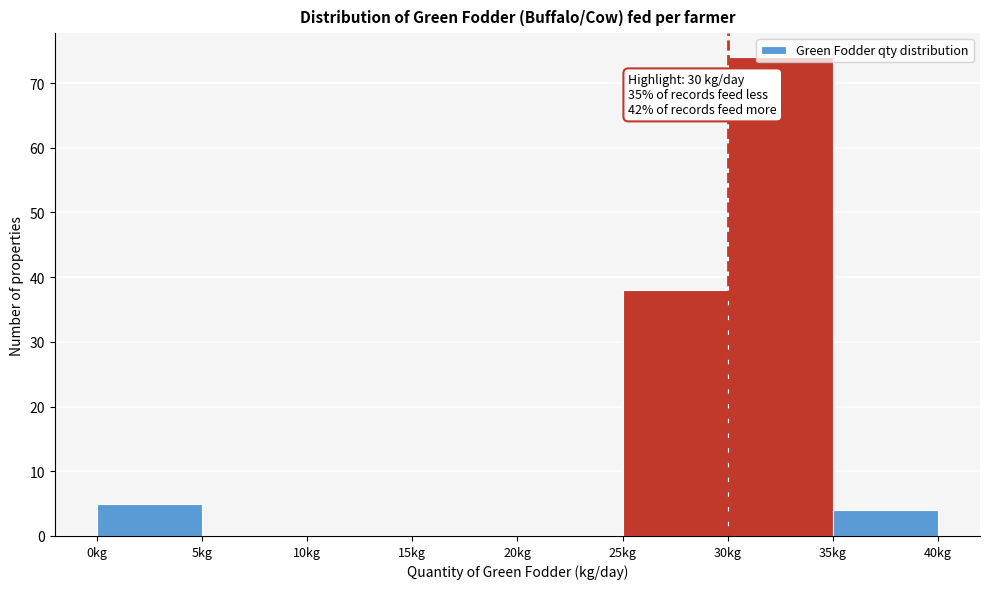

Which range on the x-axis has the tallest bar?

30 to 35